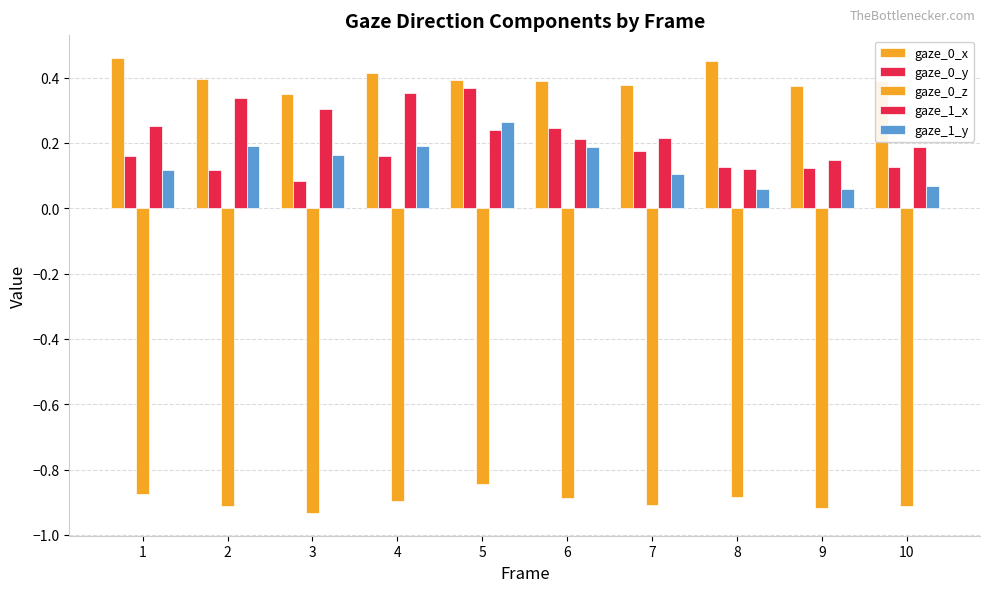

What is the sum of the gaze_0_x values at 3 and 2?

0.7